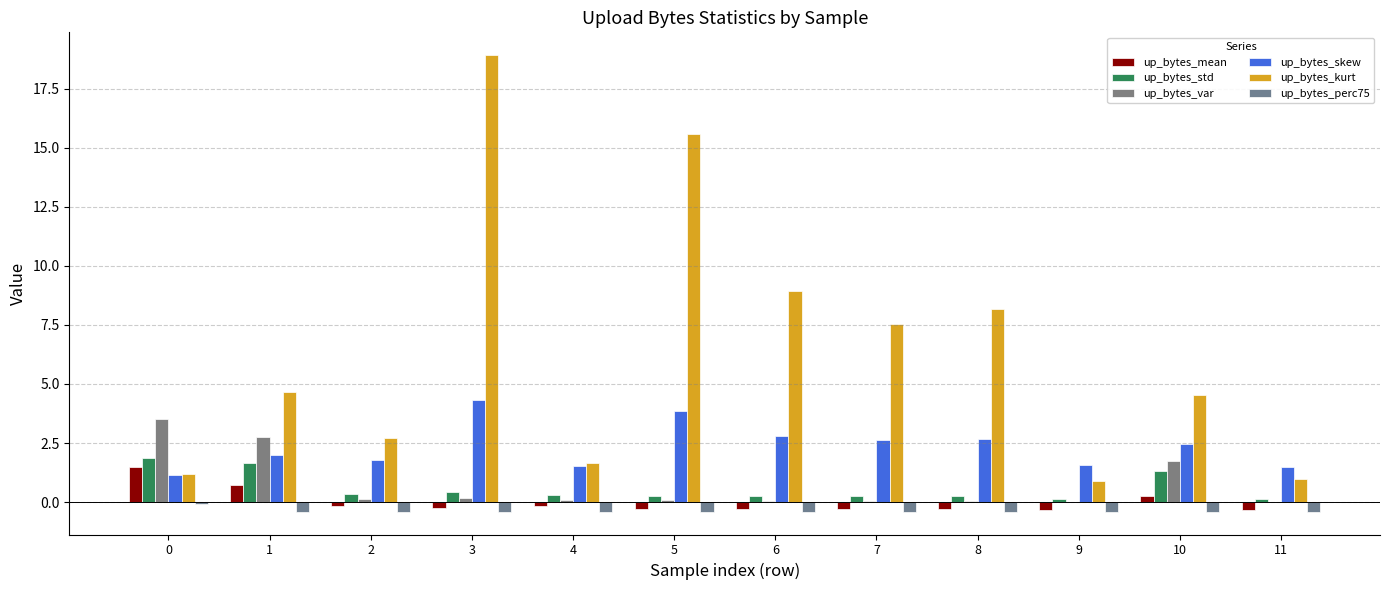

Which series changed the most between 1 and 9?

up_bytes_kurt